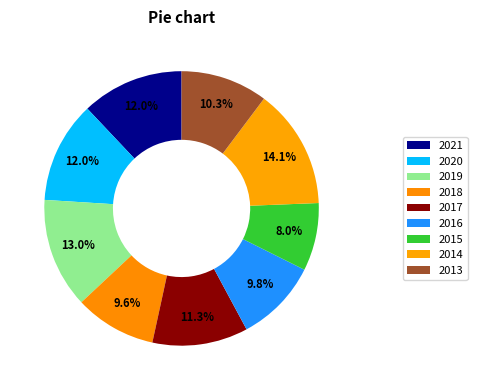

Count the number of slices in the pie.

9